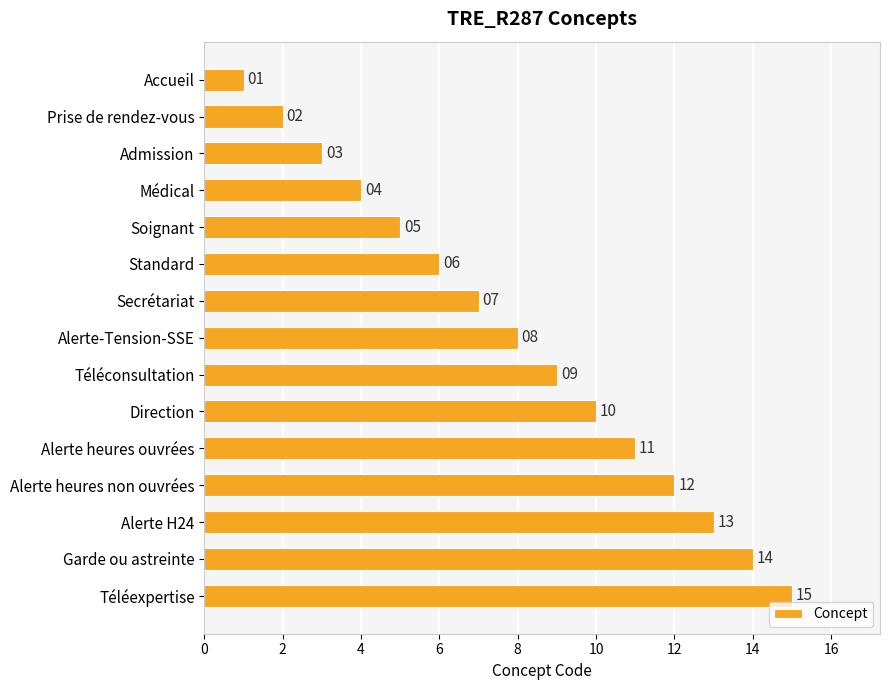

What is the average value?

8